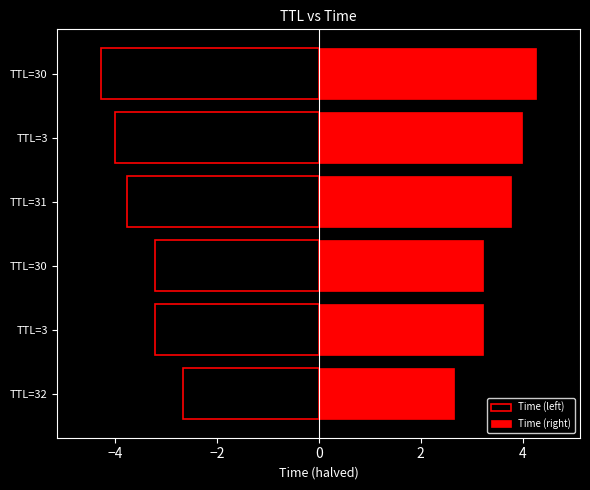

True or false: Time (right) has a value of 4.0 at TTL=3.

True